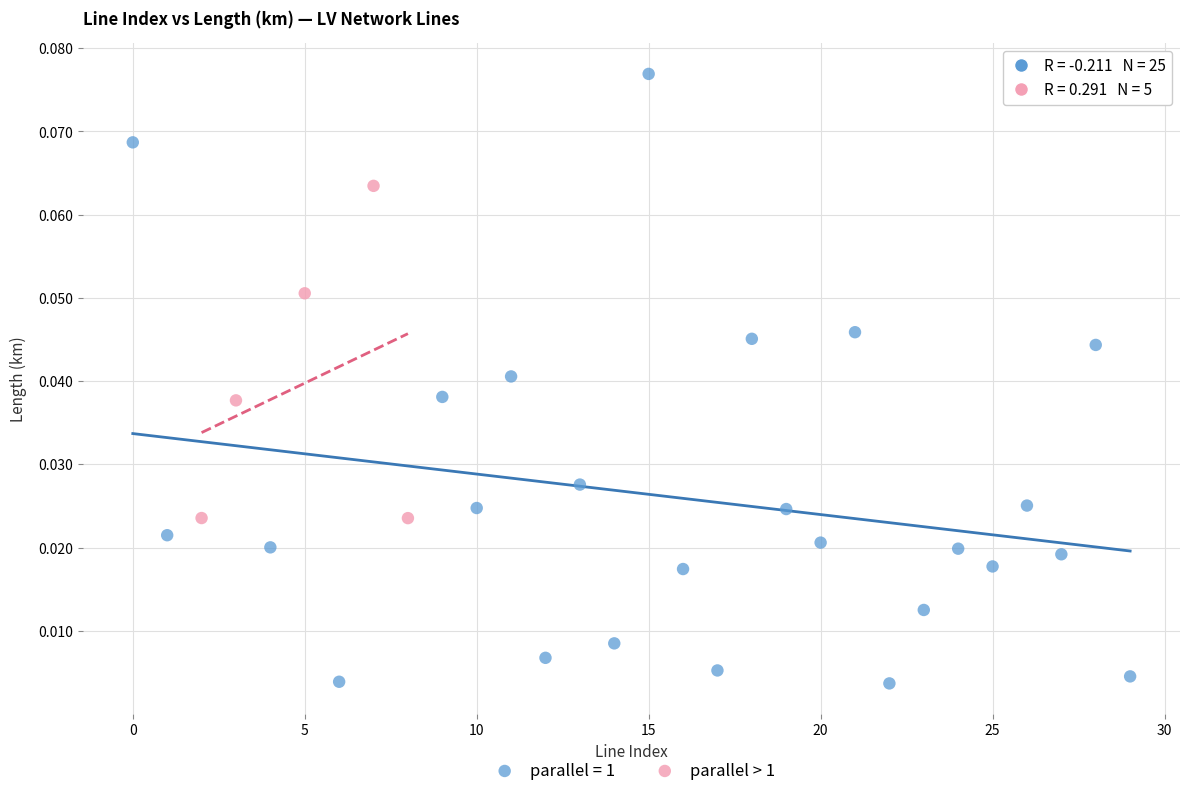

Which series has the widest spread of Y values?

parallel = 1